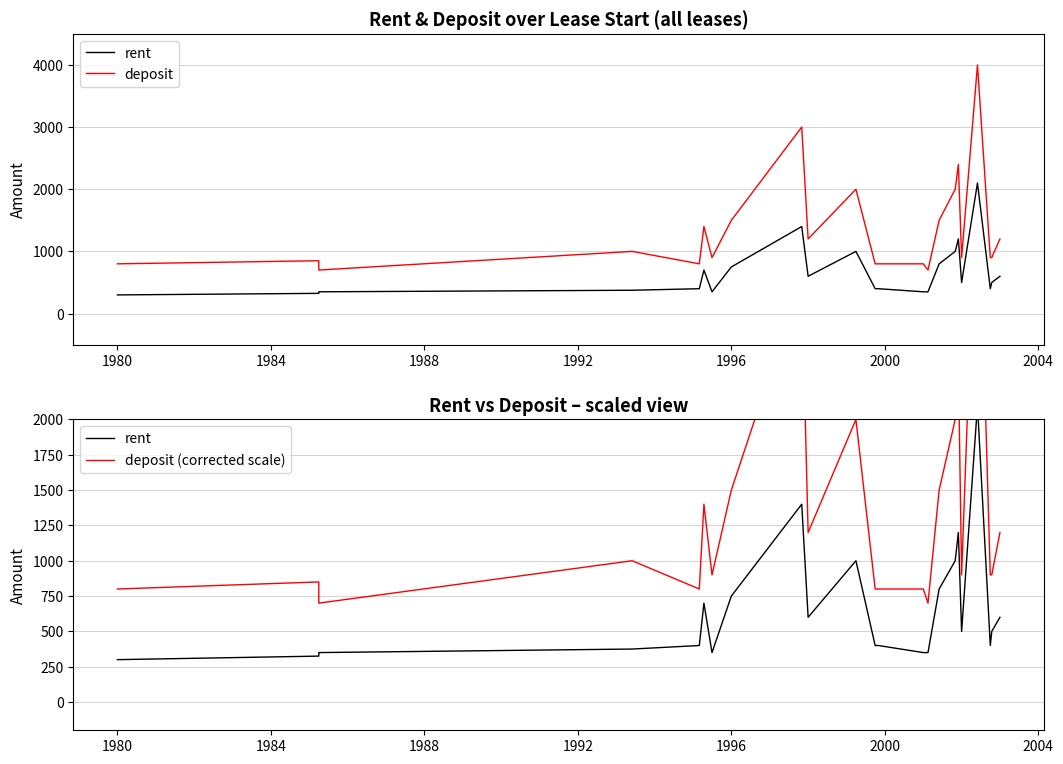

Reading left to right, transcribe all the data shown in this chart.

rent: 300	325	350	375	400	700	350	750	1400	600	1000	400	400	350	350	800	1000	1200	500	2100	400	500	600
deposit: 800	850	700	1000	800	1400	900	1500	3000	1200	2000	800	800	800	700	1500	2000	2400	900	4000	900	900	1200
deposit (corrected scale): 800	850	700	1000	800	1400	900	1500	3000	1200	2000	800	800	800	700	1500	2000	2400	900	4000	900	900	1200